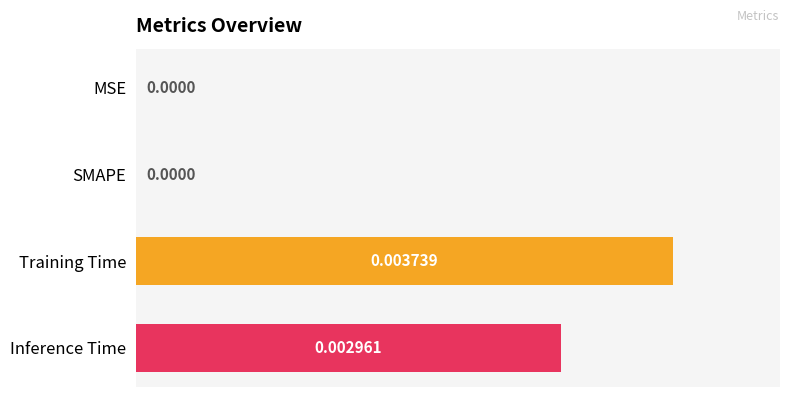

Does the chart contain stacked bars?

No